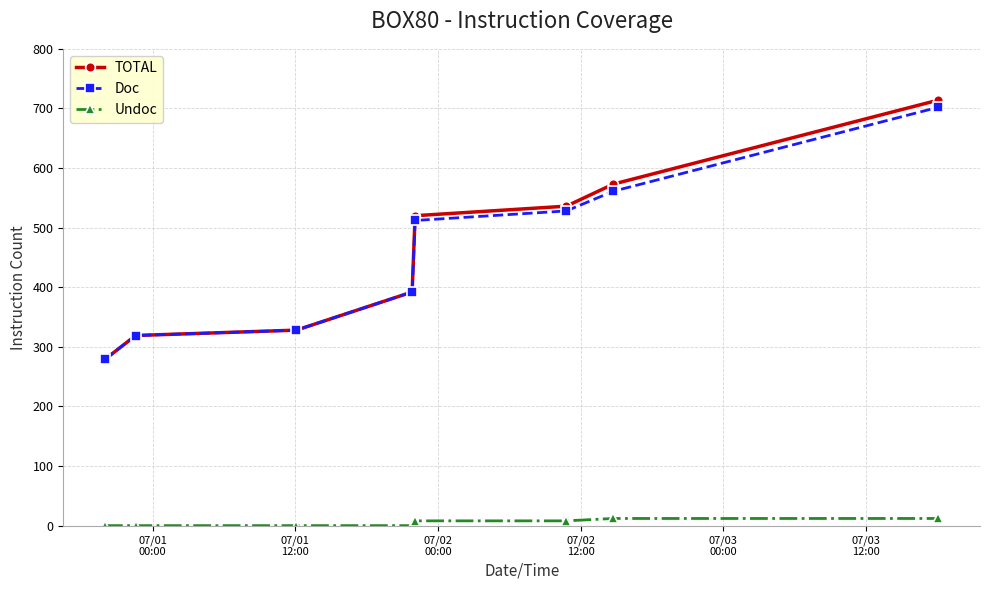

How many lines are shown in the chart?

3